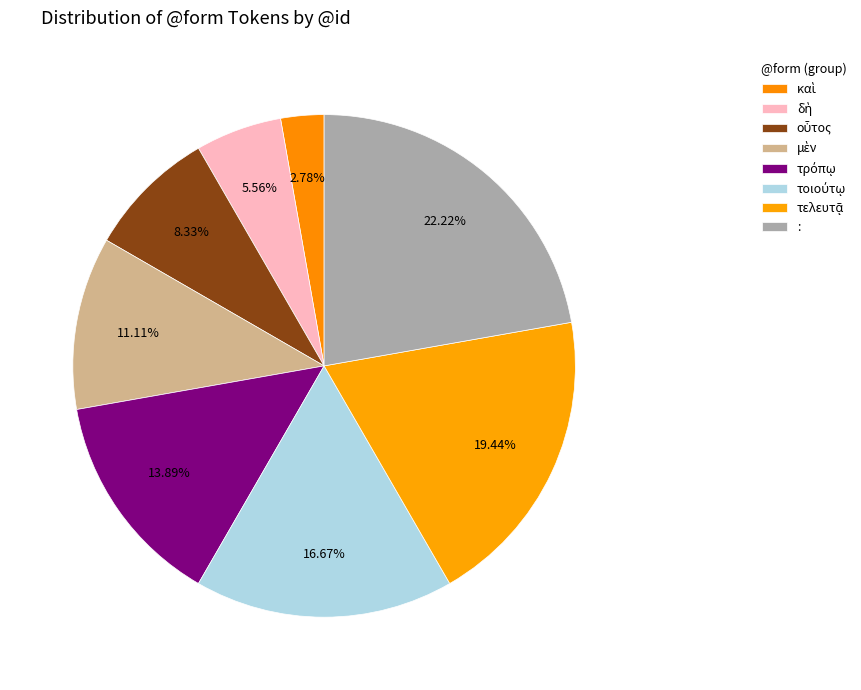

Is it true that δὴ is 6% of the pie?

True